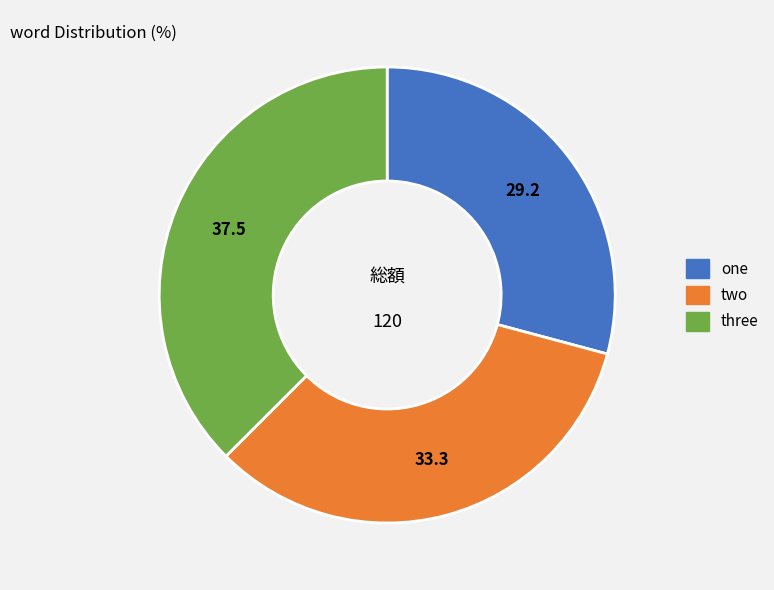

Is it true that one is 29% of the pie?

True